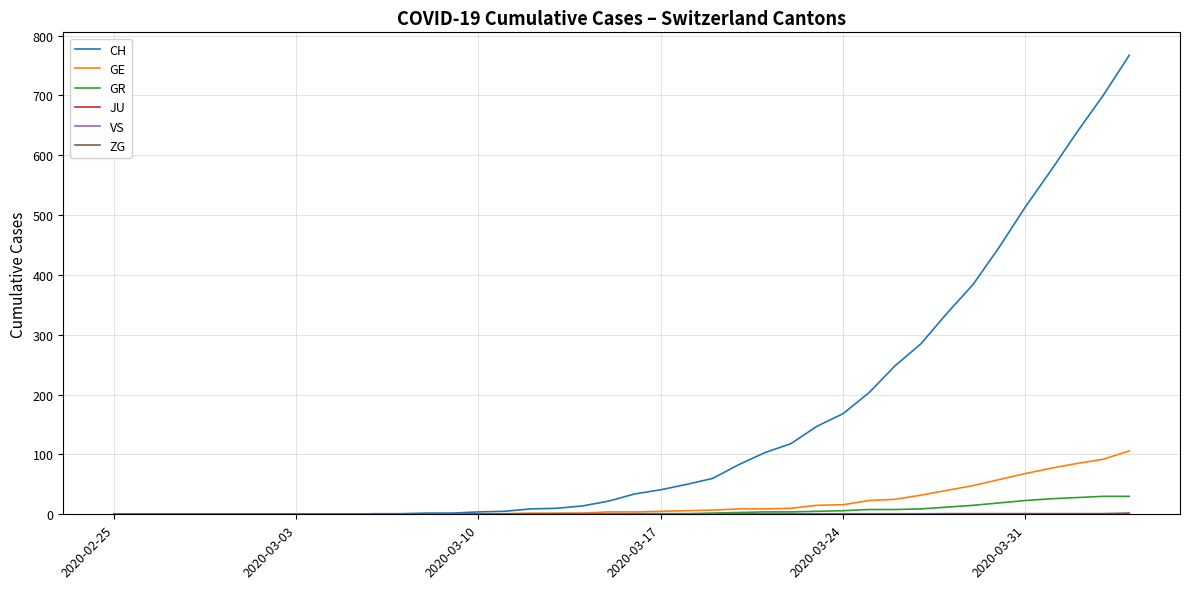

What is the difference between the maximum and minimum values in the CH series?

767